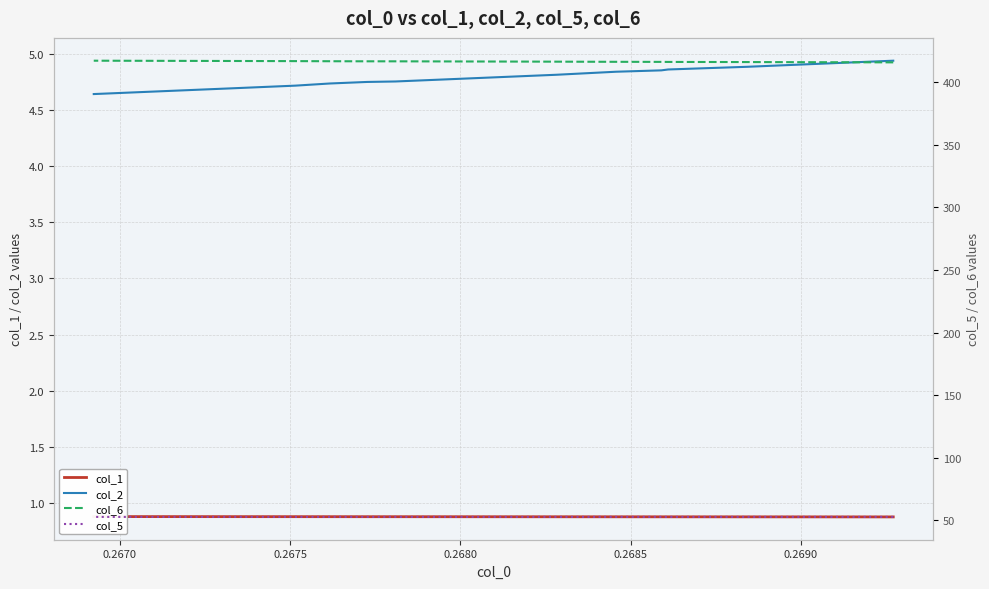

At how many categories does at least one series exceed 376?

20